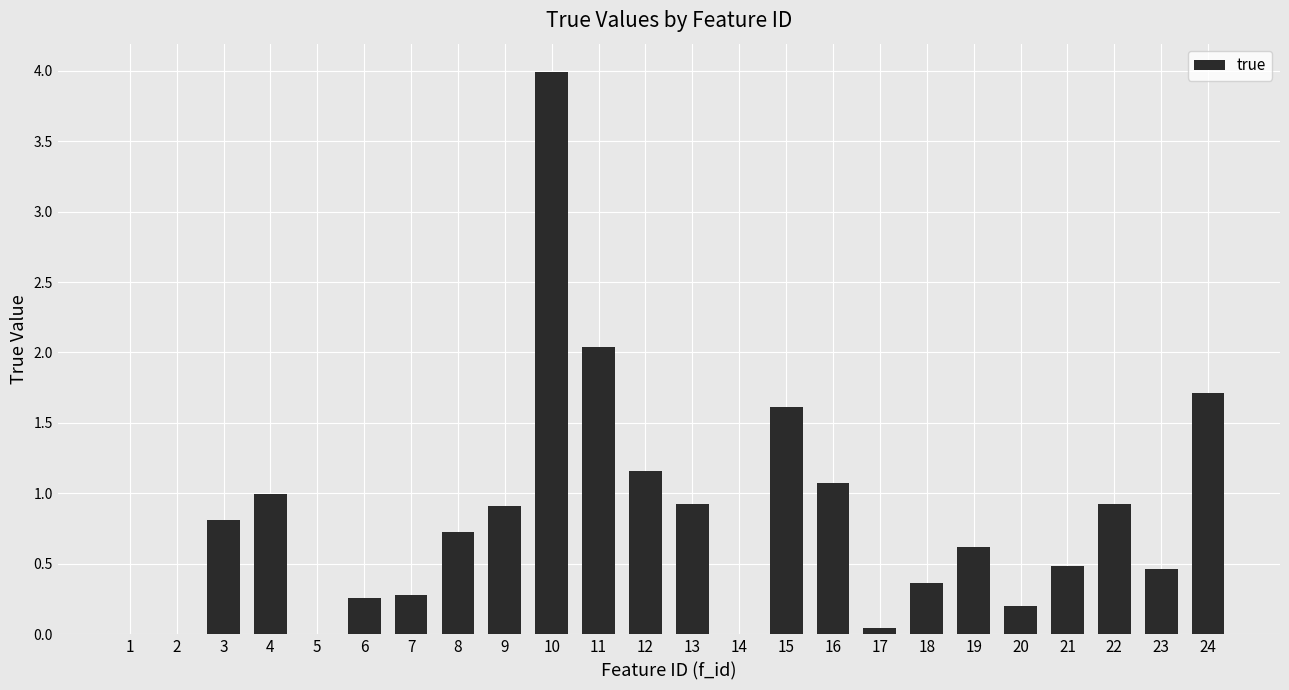

The value at 4 is 1.6. True or false?

False